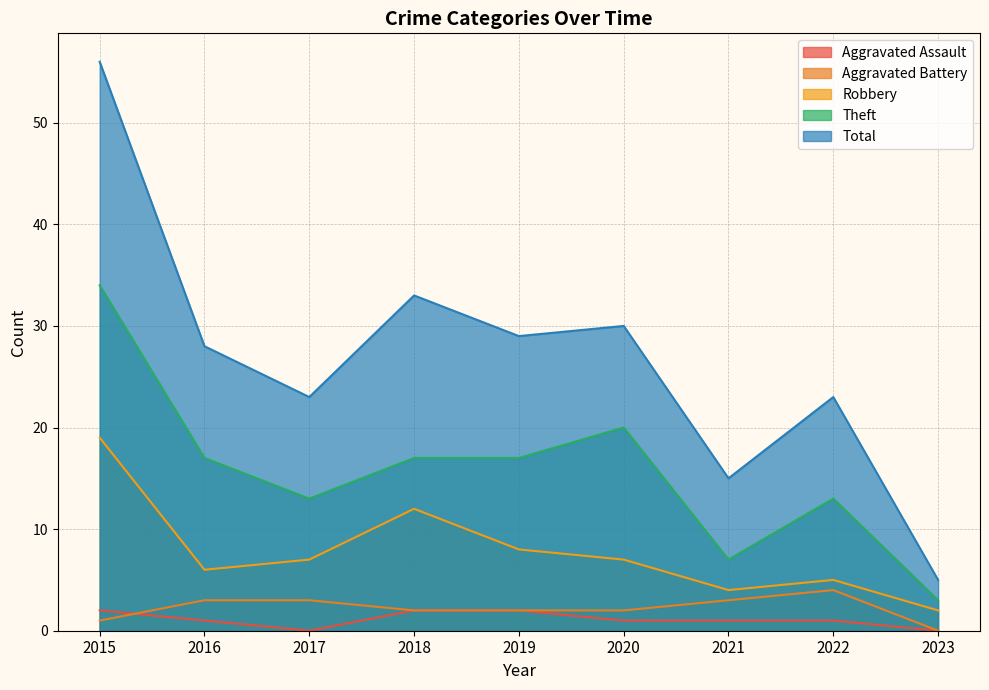

What is the greatest value displayed?

56